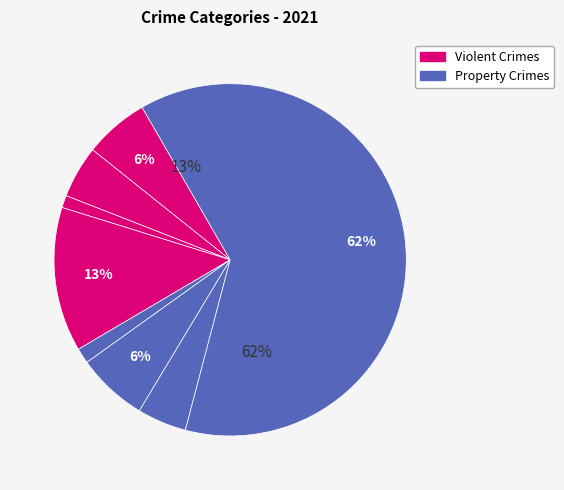

The Theft slice represents 68% of the pie. True or false?

False